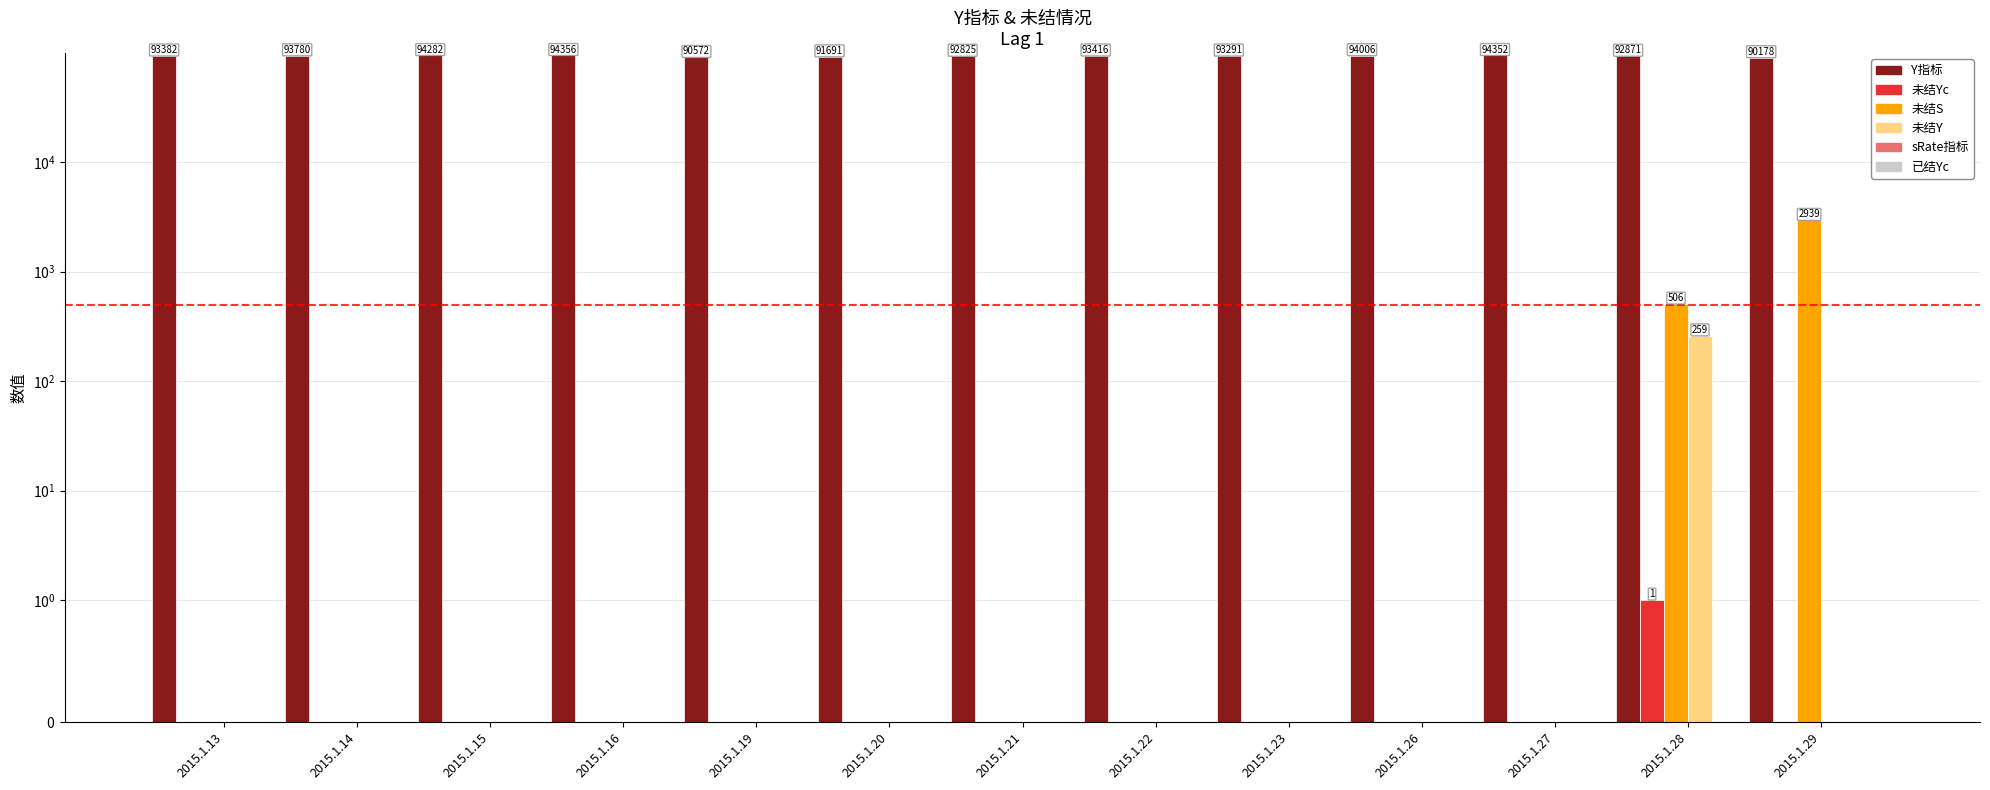

What is the sum of all 未结Yc values?

1